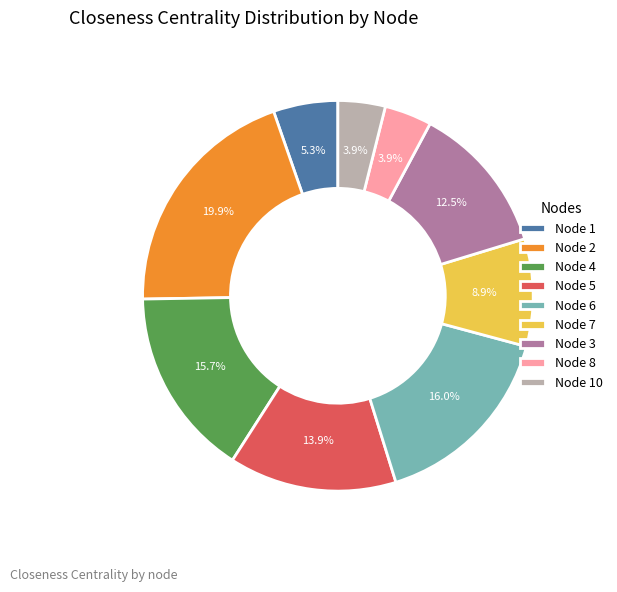

To the nearest percent, what is the difference between the largest and smallest slice percentages?

16%